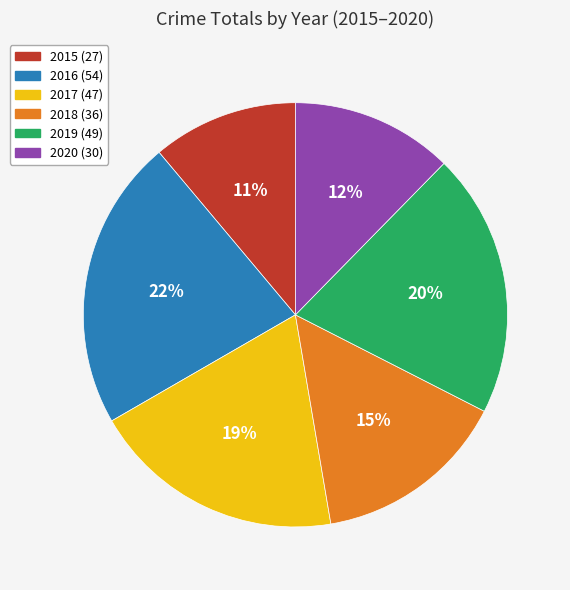

Does 2017 account for over 50% of the chart?

No